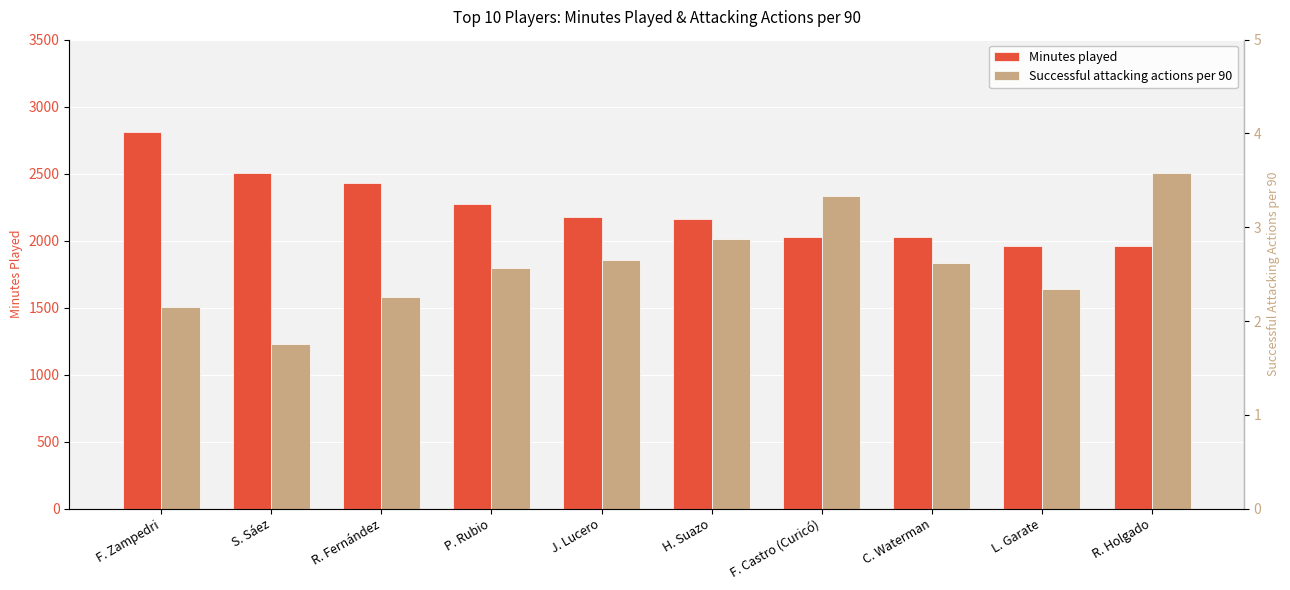

What is the label of the 1st bar from the right?

R. Holgado